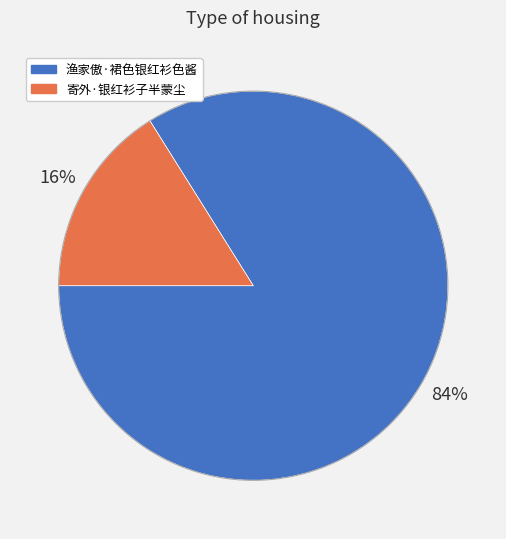

What is the largest slice in the pie chart?

渔家傲·裙色银红衫色酱